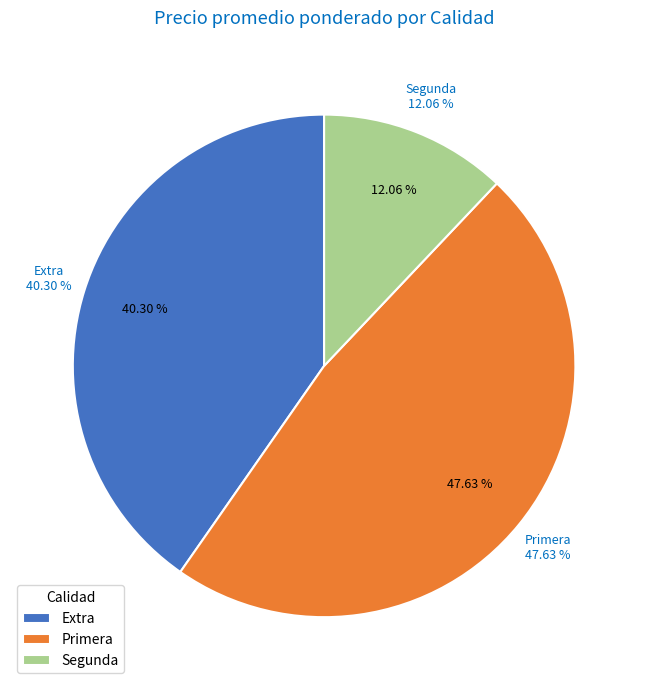

Do 5 and 29 together represent more than half of the pie?

No